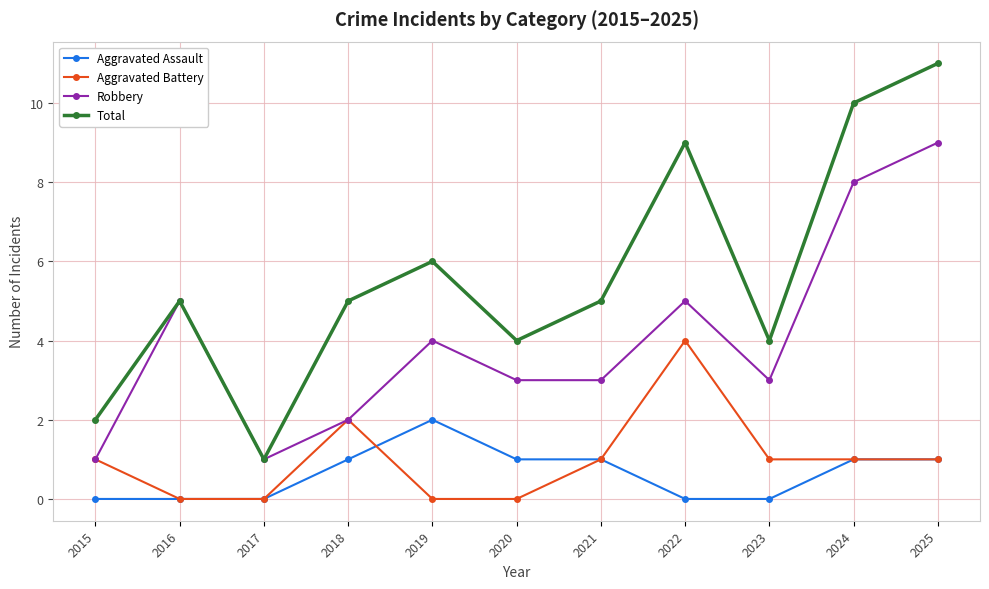

Which series has the largest total across all categories?

Total